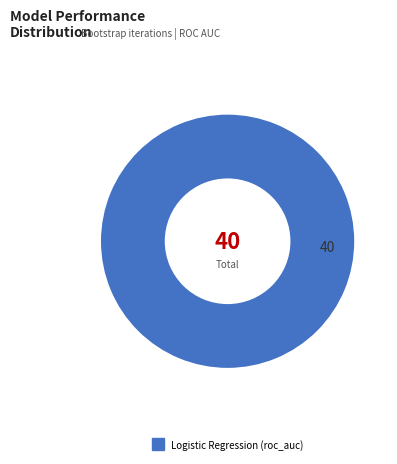

Rank the categories by value from highest to lowest.

Logistic Regression